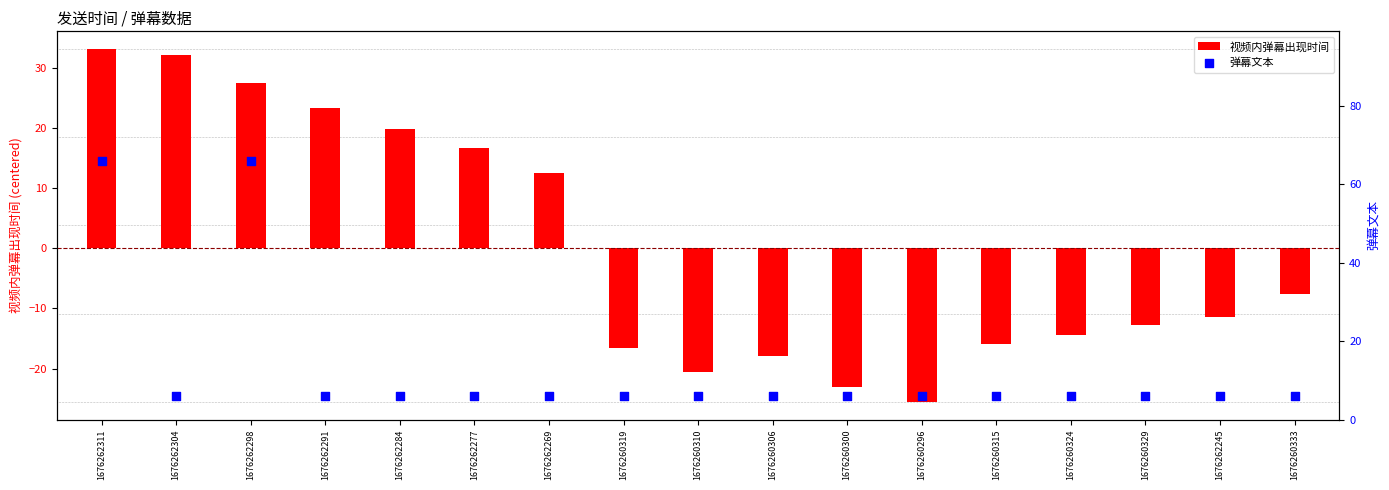

At how many categories does at least one series exceed -18?

17